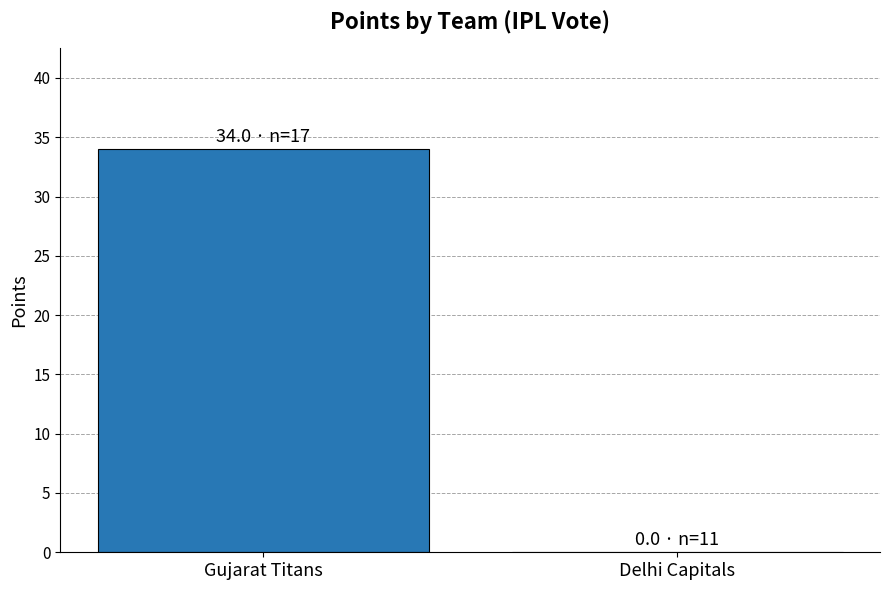

Which category has the highest value across all series?

Gujarat Titans